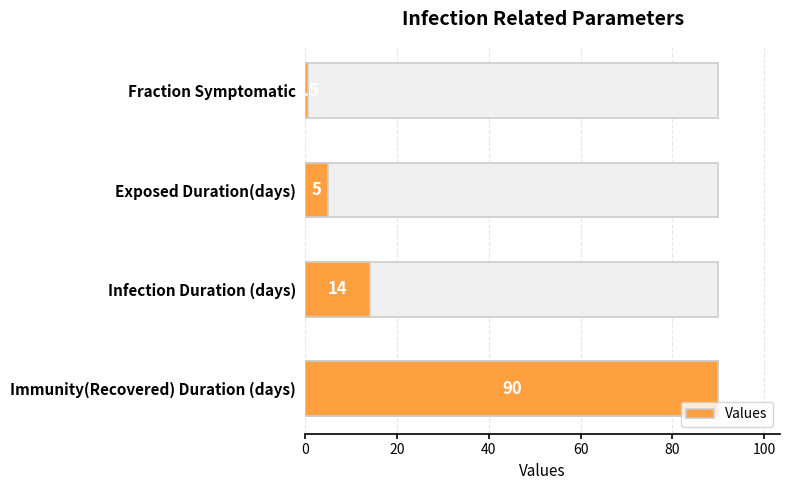

Reading right to left, list all the values displayed in this chart.

90.0	14.0	5.0	0.5